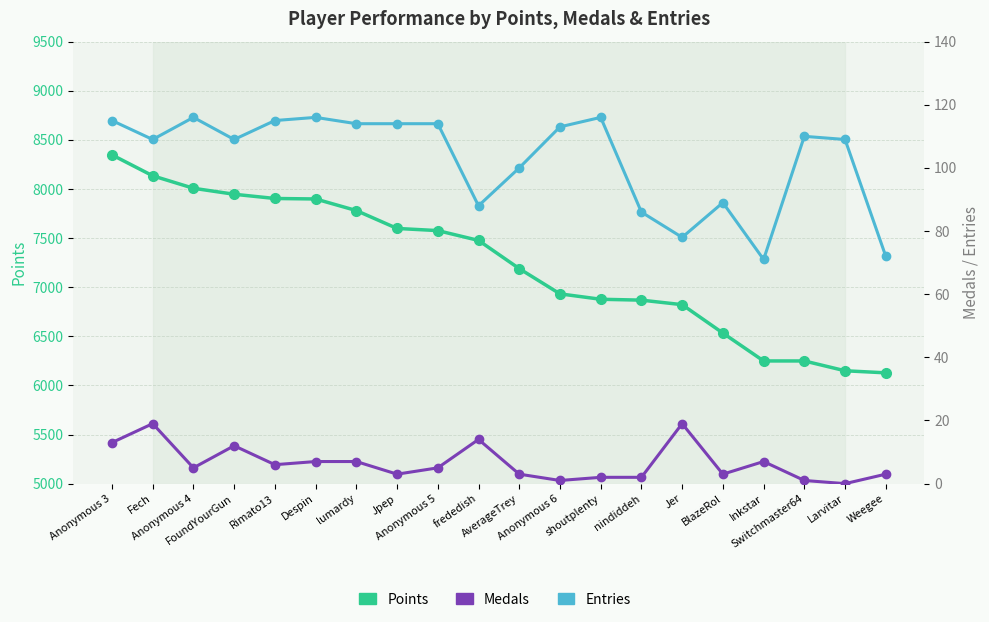

List the series in order of their peak value, lowest first.

Medals, Entries, Points